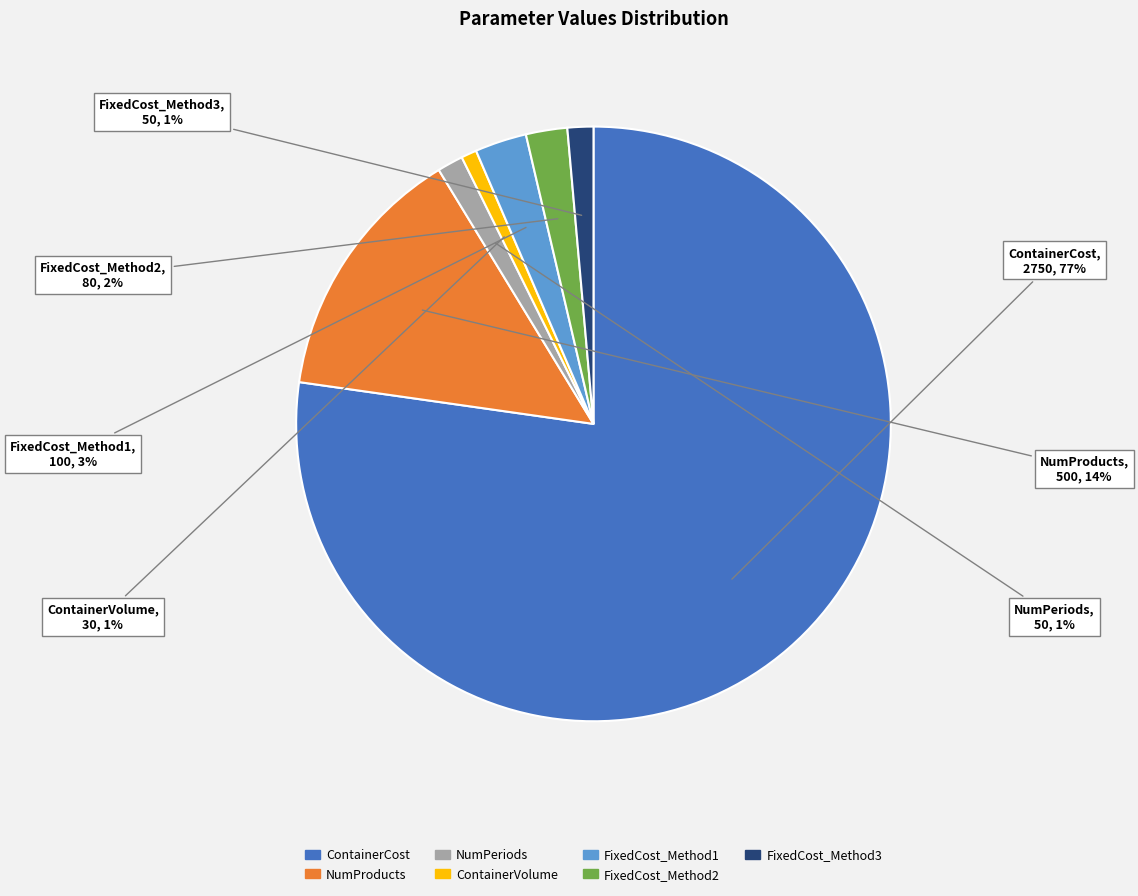

Is ContainerCost the majority of the pie?

Yes